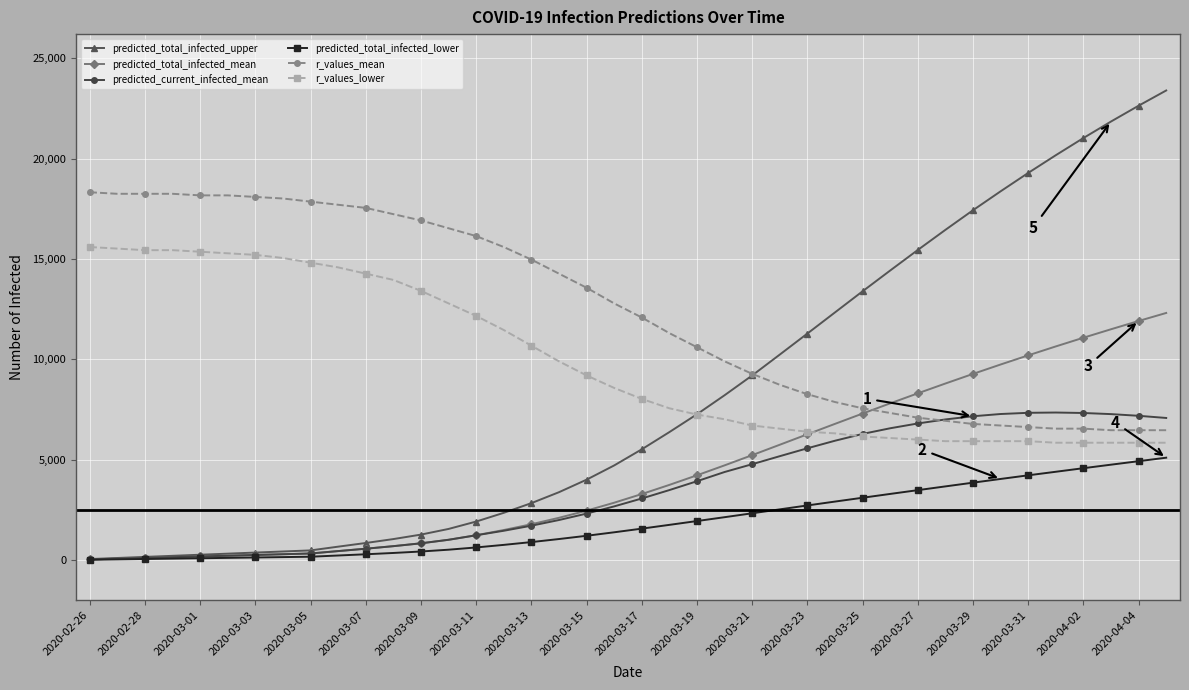

Which series has the largest total across all categories?

r_values_mean